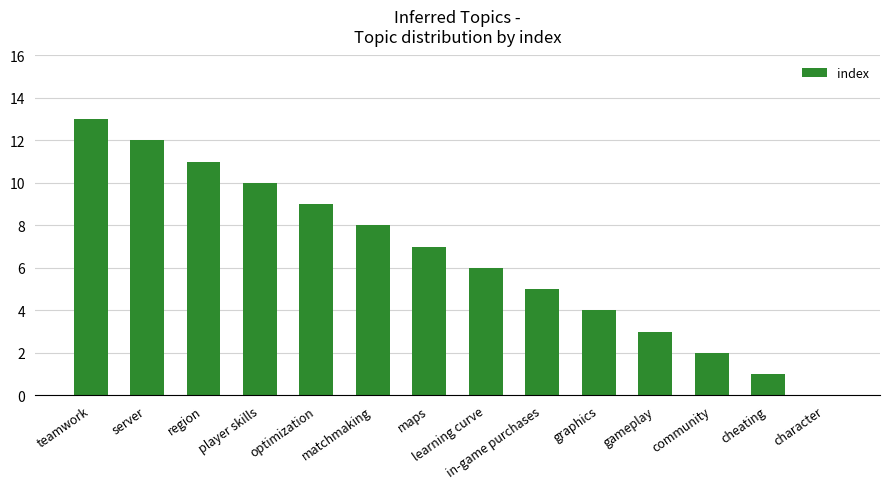

What is the difference between the values at learning curve and maps?

1